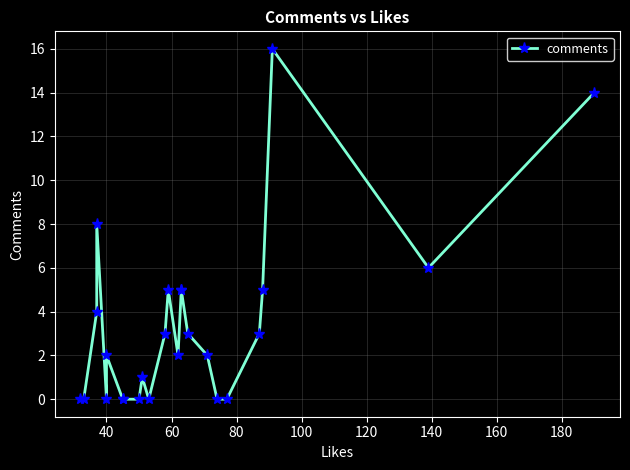

Which has a higher value, 60 or 100?

60